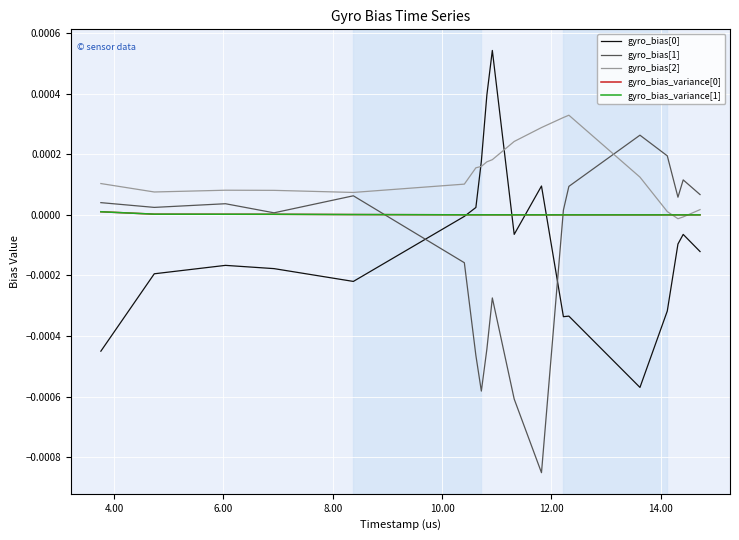

How many values in the gyro_bias[0] series exceed 0?

5